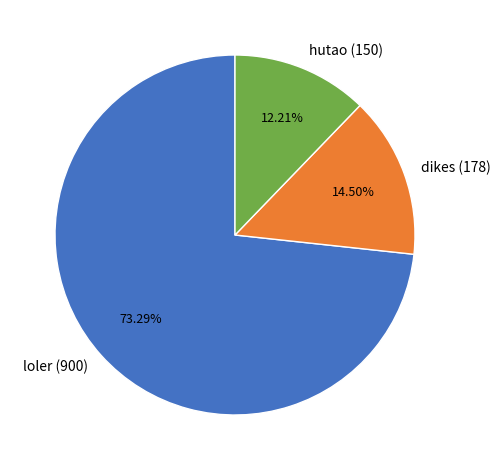

Is it true that dikes (178) is 23% of the pie?

False